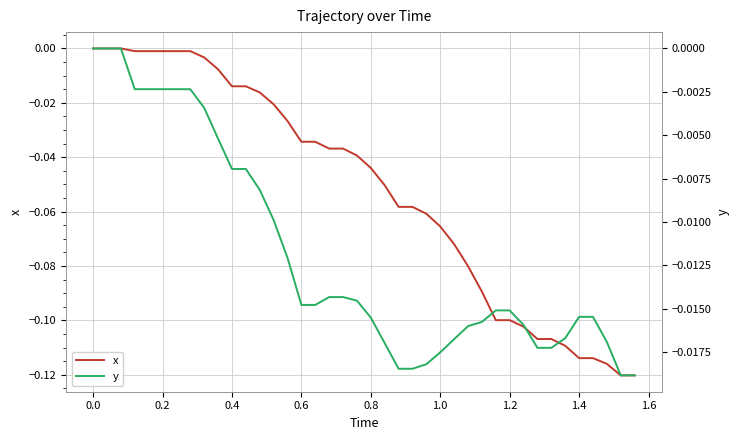

Does the chart display data point markers on the line(s)?

No